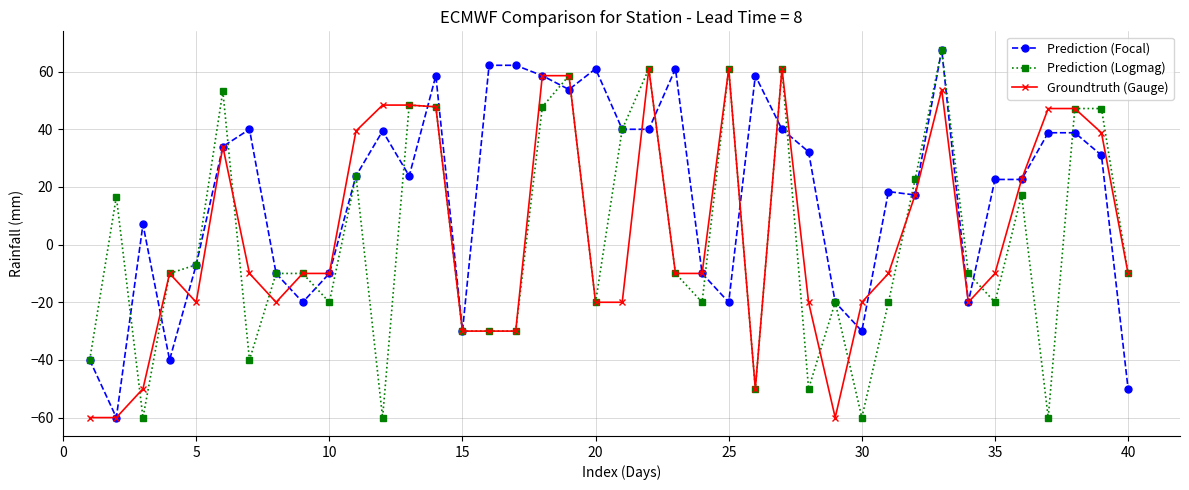

What is the smallest value displayed?

-60.0